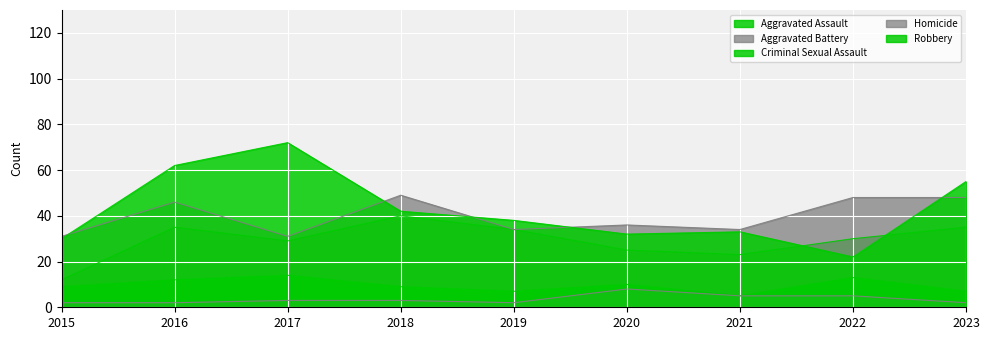

True or false: Criminal Sexual Assault and Robbery intersect in this chart.

False